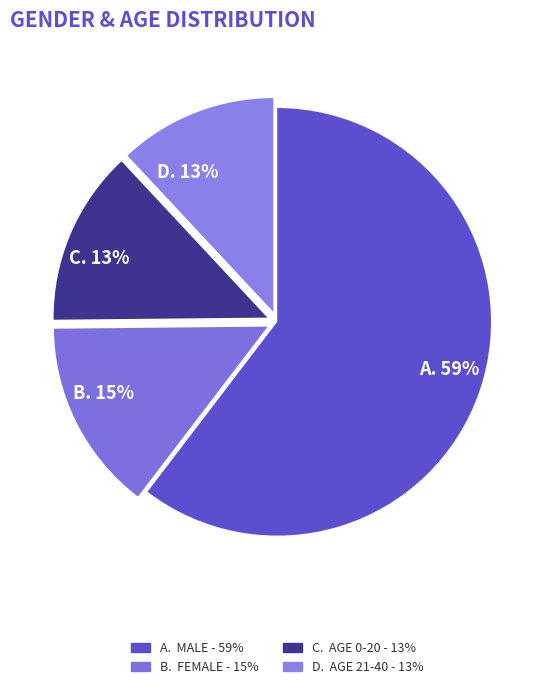

What is the majority slice?

M